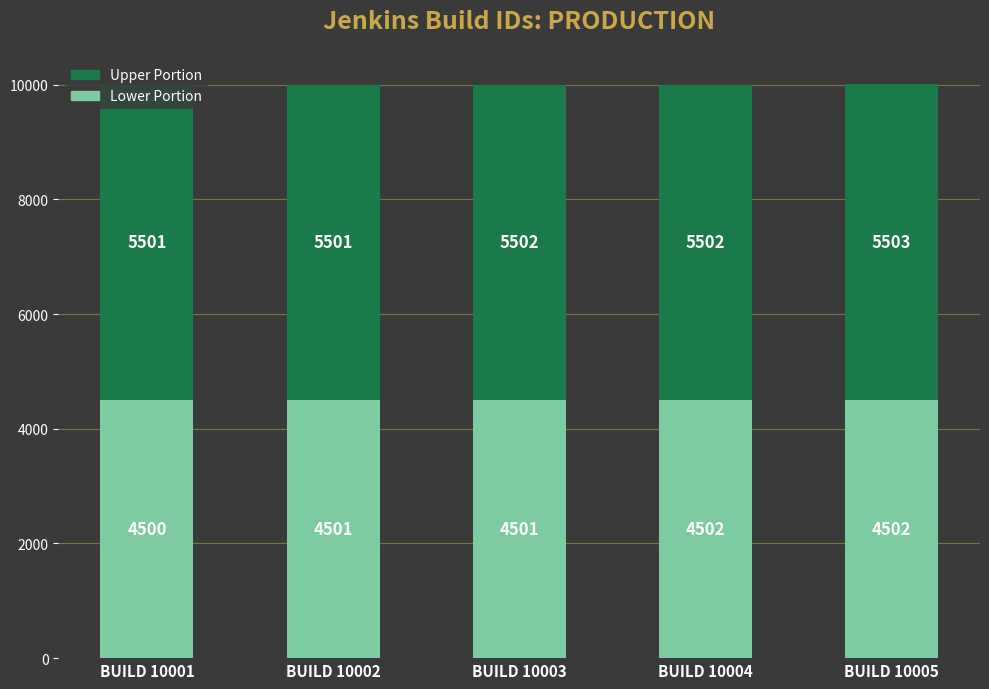

Which category has the lowest value in the Lower Portion series?

BUILD 10001